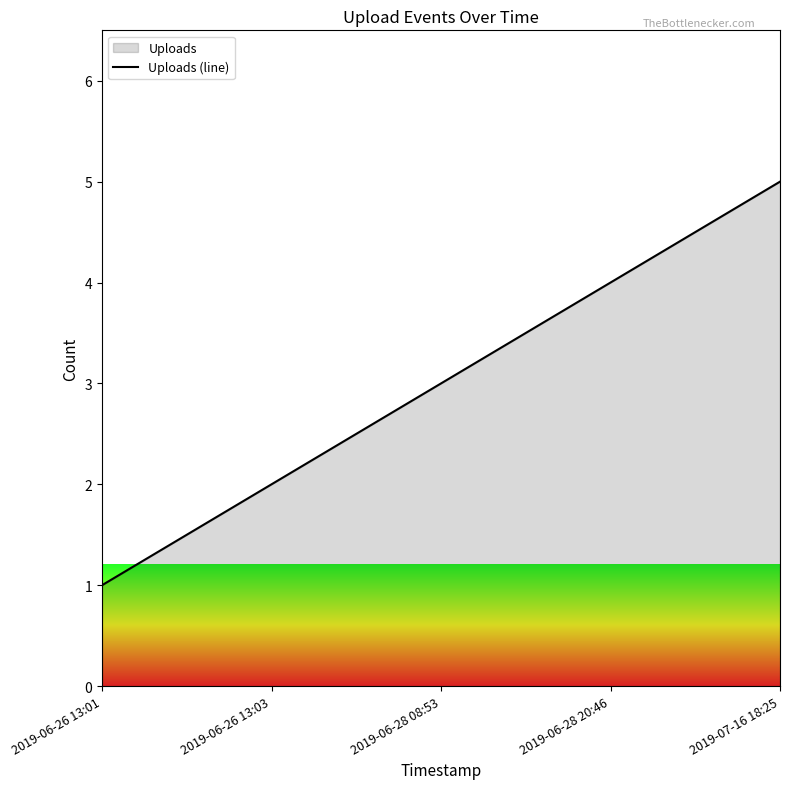

How many distinct data groups are displayed?

1